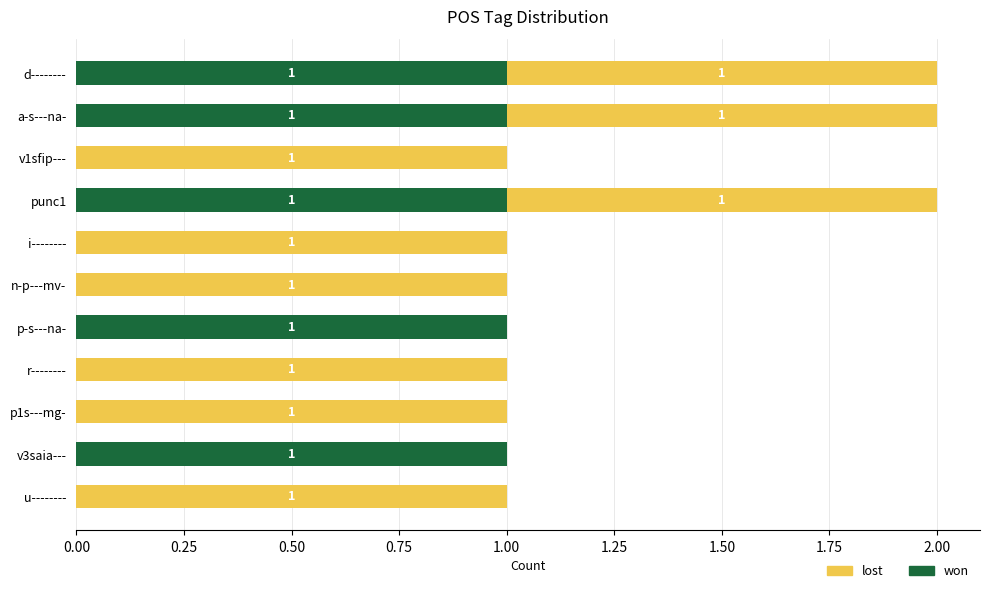

What is the sum of all won values?

5